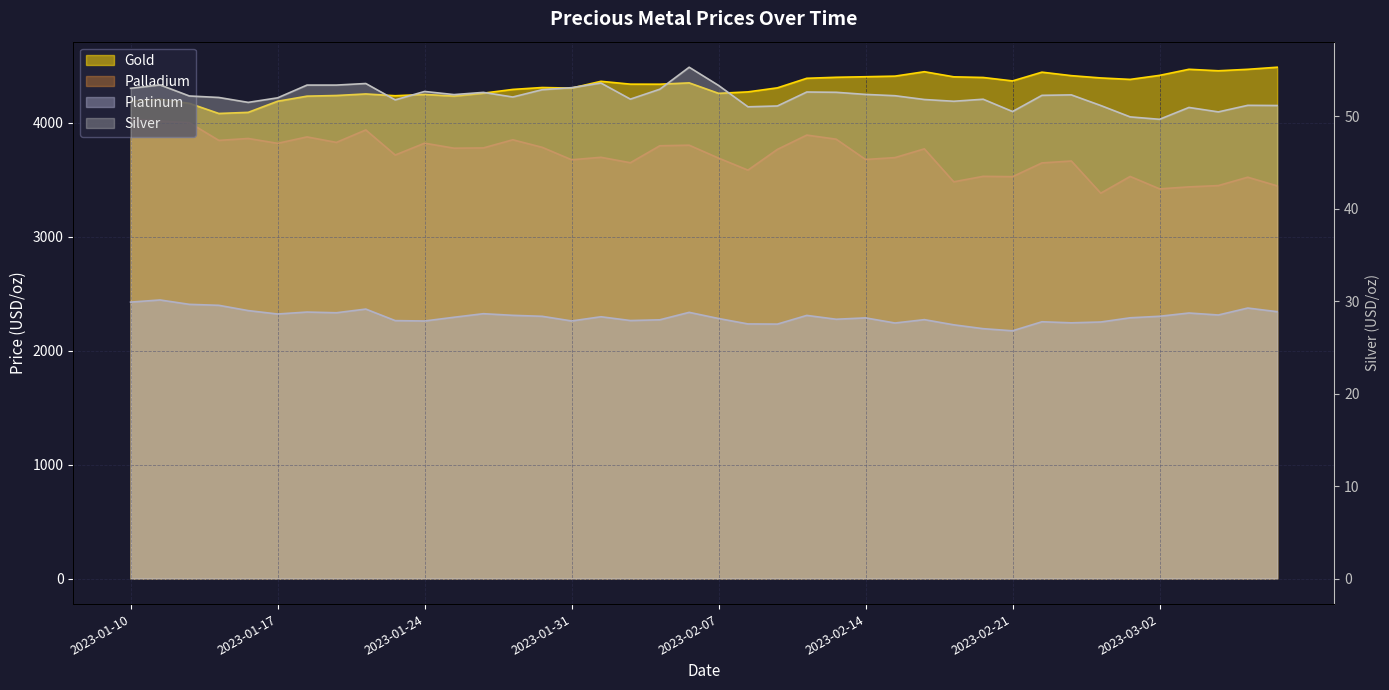

True or false: gold and palladium intersect in this chart.

False